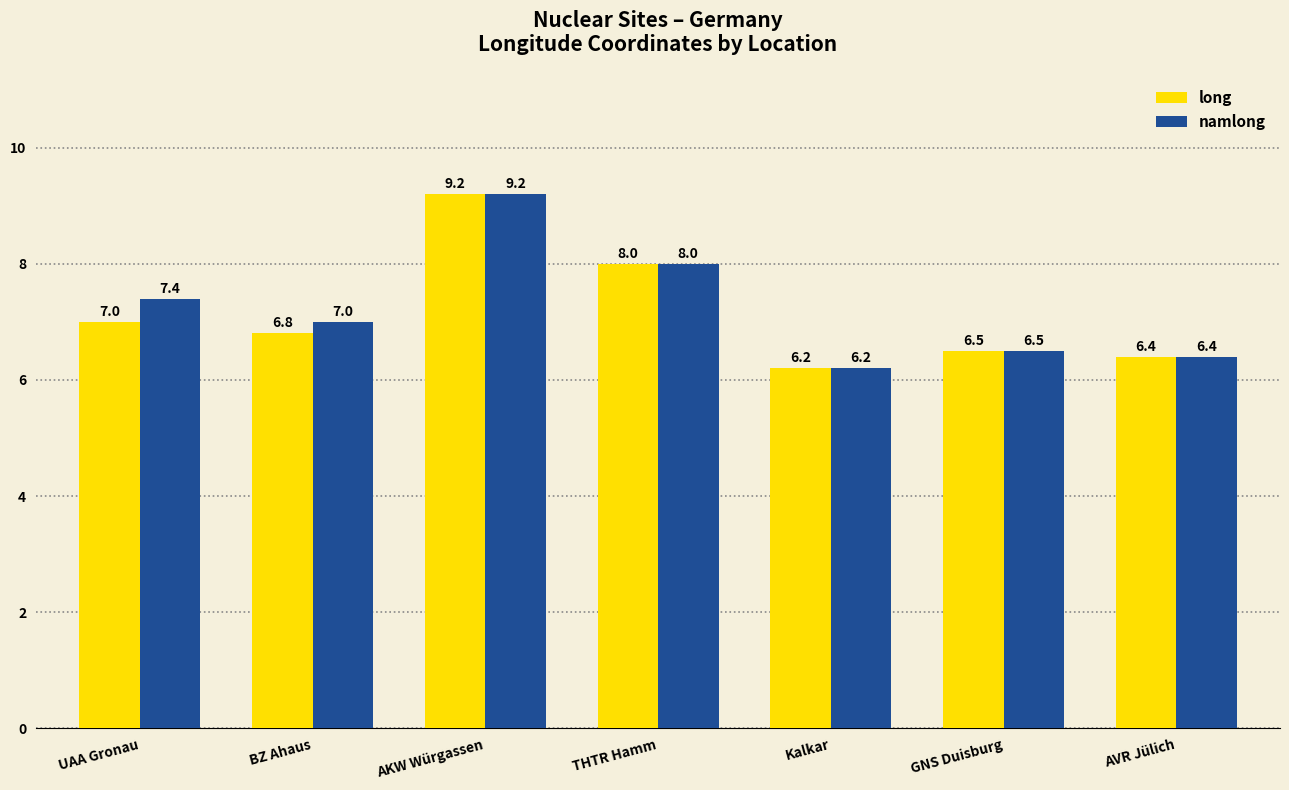

What position from the right is AKW Würgassen?

5